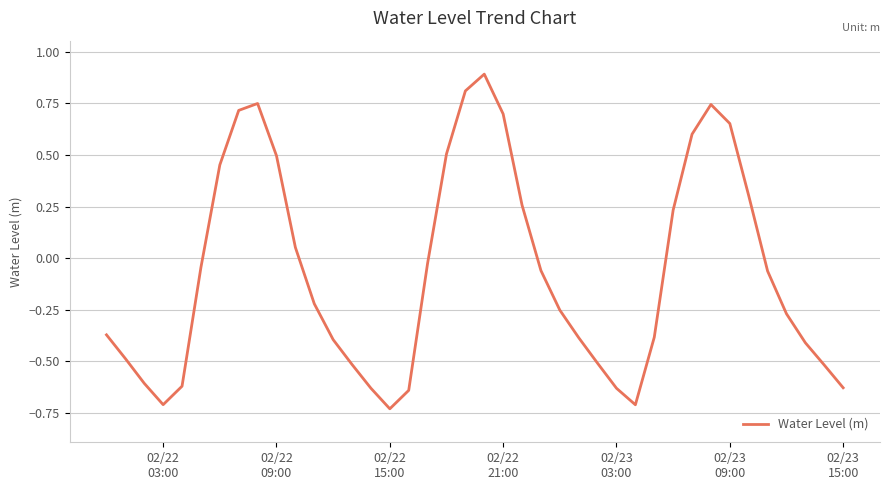

What is the difference between the maximum and minimum values?

1.6